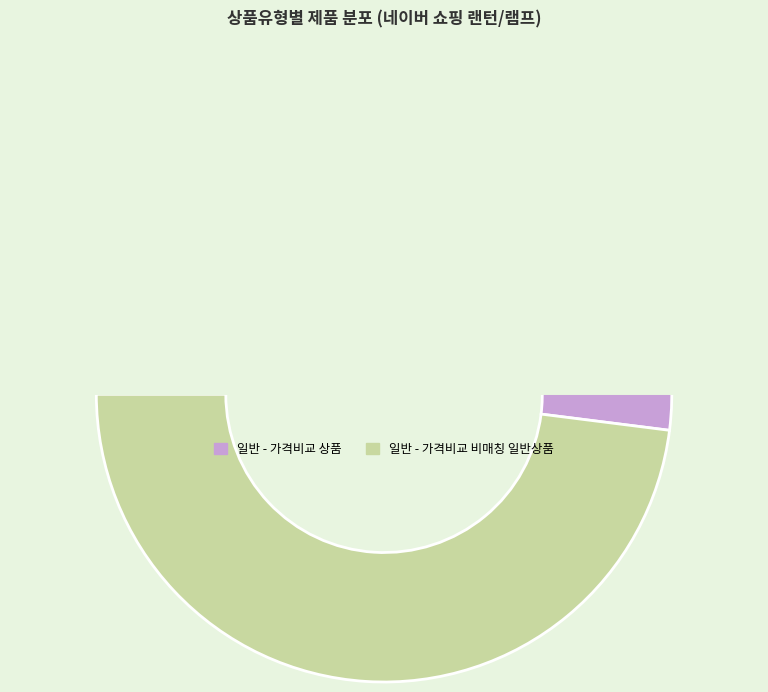

How many slices are in this pie chart?

2